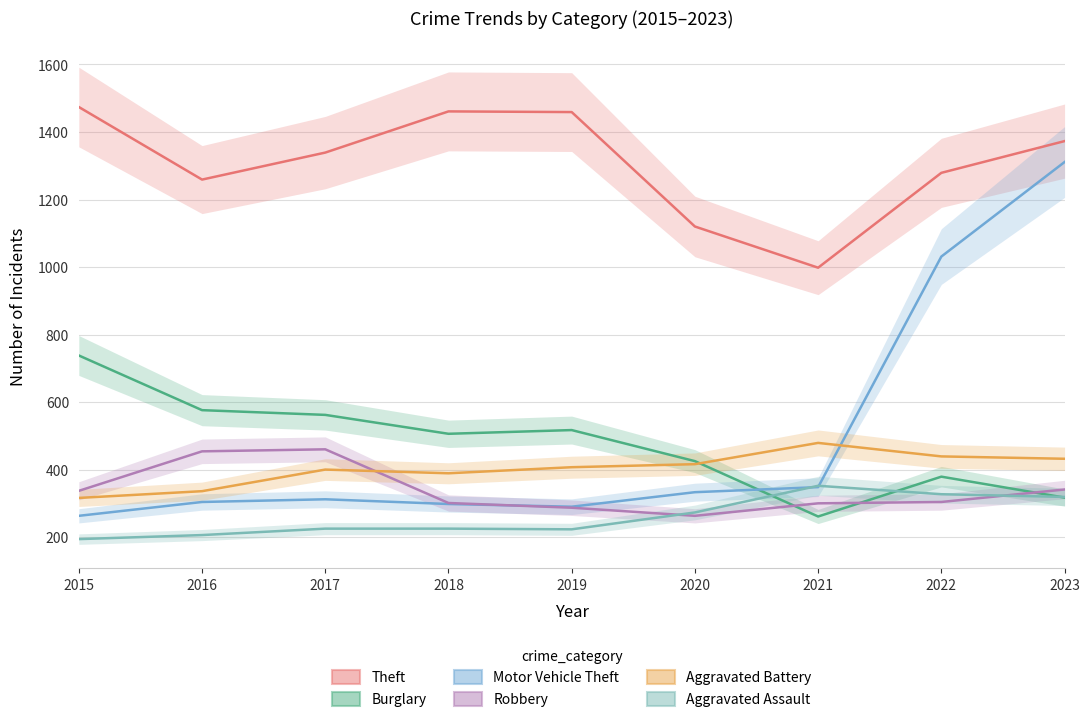

Between 2020 and 2023, which is larger?

2023